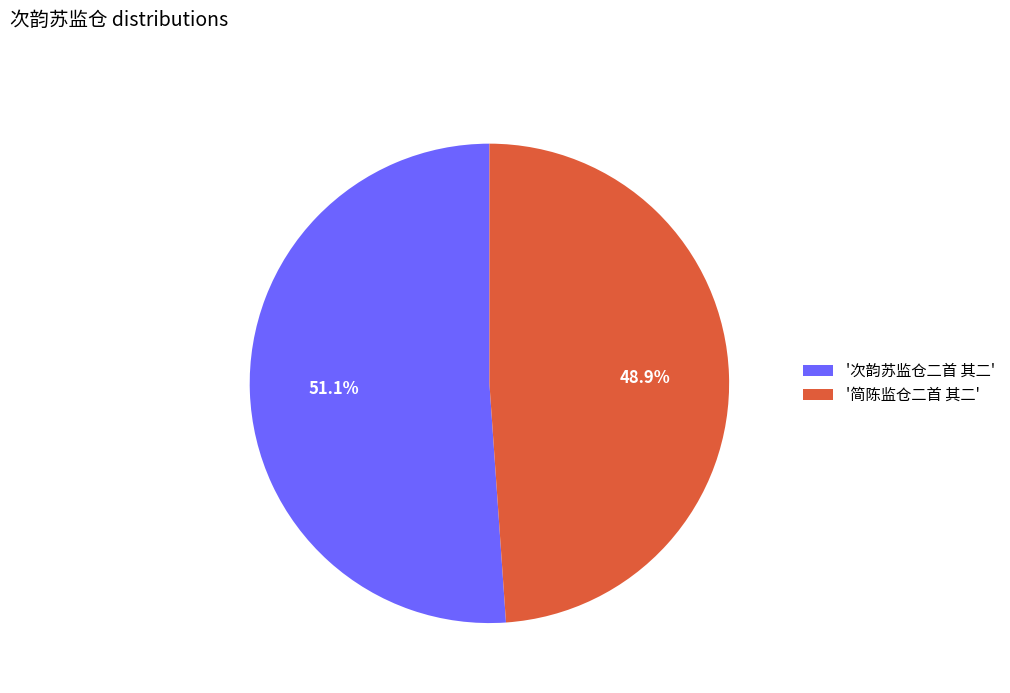

What percentage is NOT represented by '次韵苏监仓二首 其二'?

48.9%